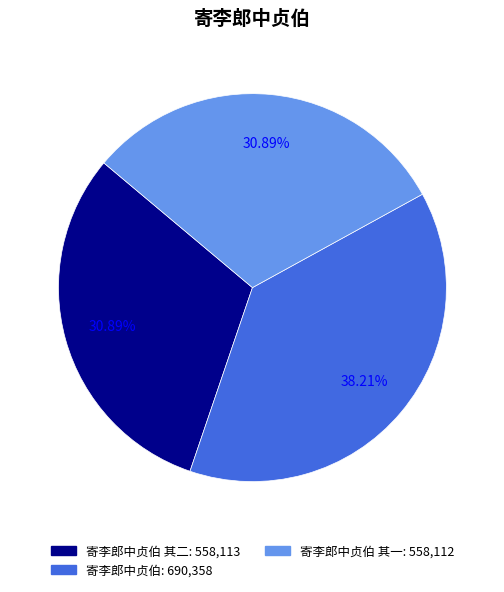

Is there a majority slice in this chart?

No